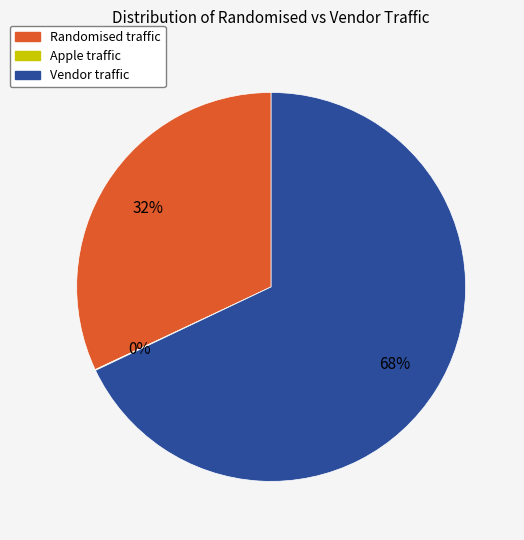

Is there any slice that represents more than half of the pie?

Yes